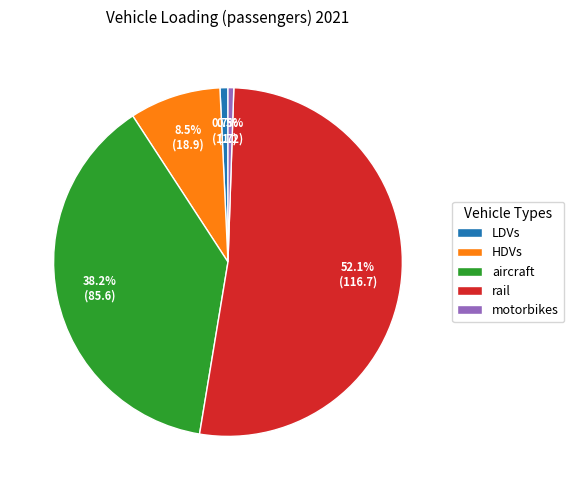

True or false: LDVs accounts for 1% of the total.

True